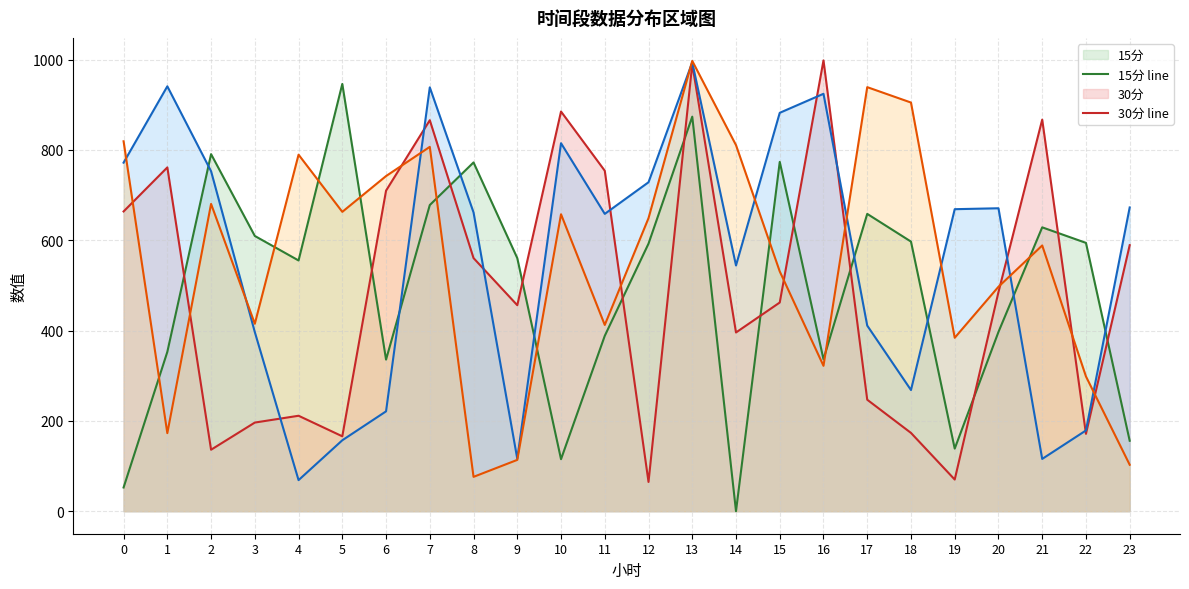

How many interior local valleys does the 60分 line series have?

7